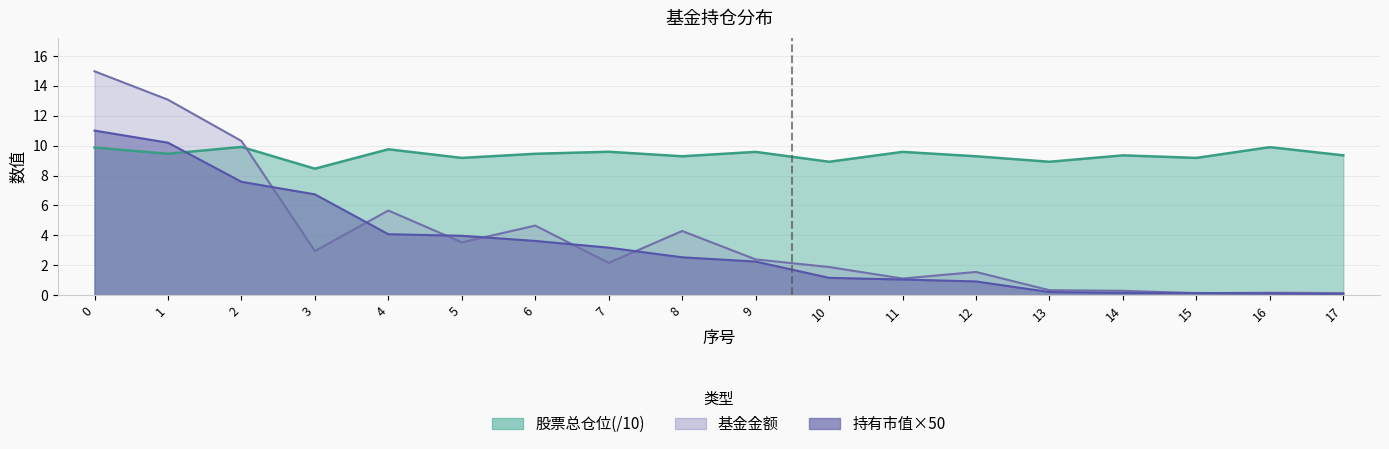

Which series has the largest total across all categories?

股票总仓位